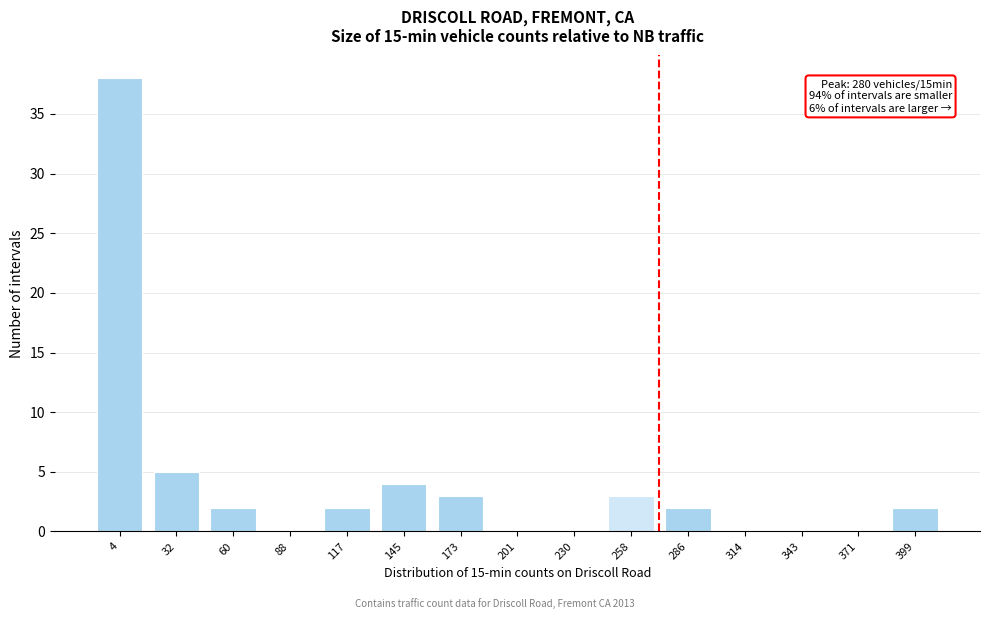

Reading left to right, extract all data points from this chart.

4=38	32=5	60=2	88=0	117=2	145=4	173=3	201=0	230=0	258=3	286=2	314=0	343=0	371=0	399=2